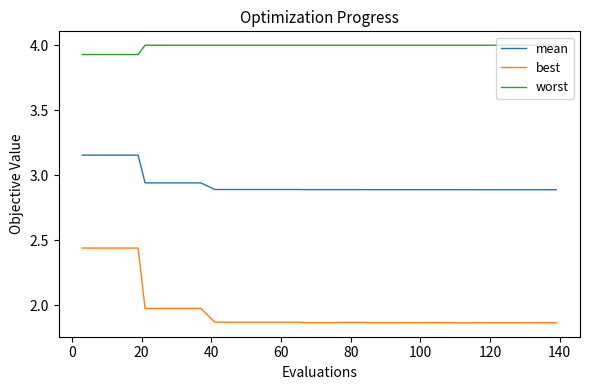

Which series has the largest range (max minus min)?

best